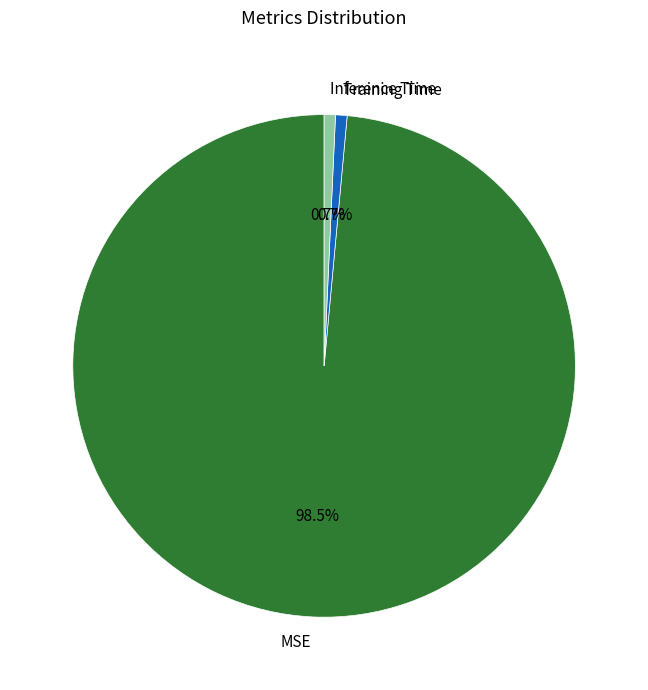

Does any single category account for the majority?

Yes